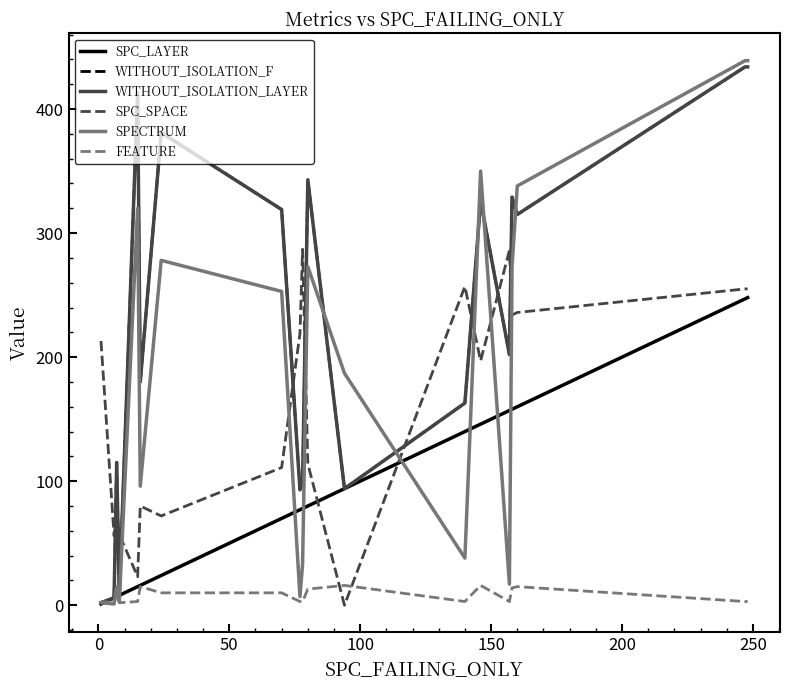

Does the chart display data point markers on the line(s)?

No